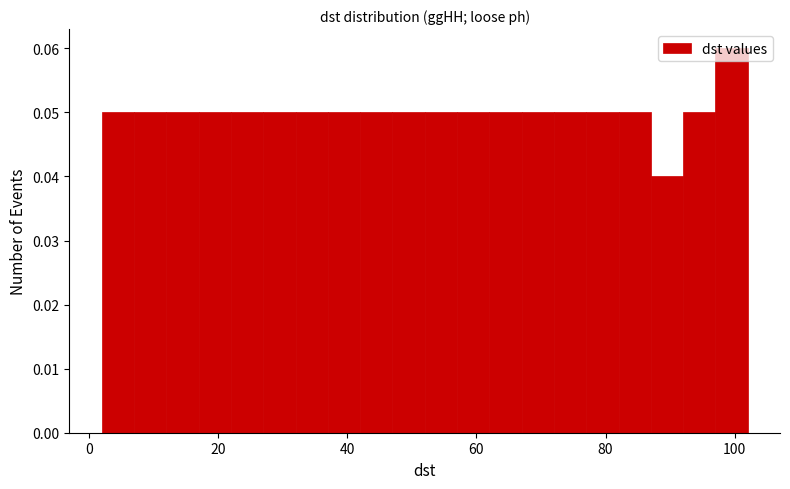

Read against the x-axis, roughly where is the centre of the tallest bar?

100